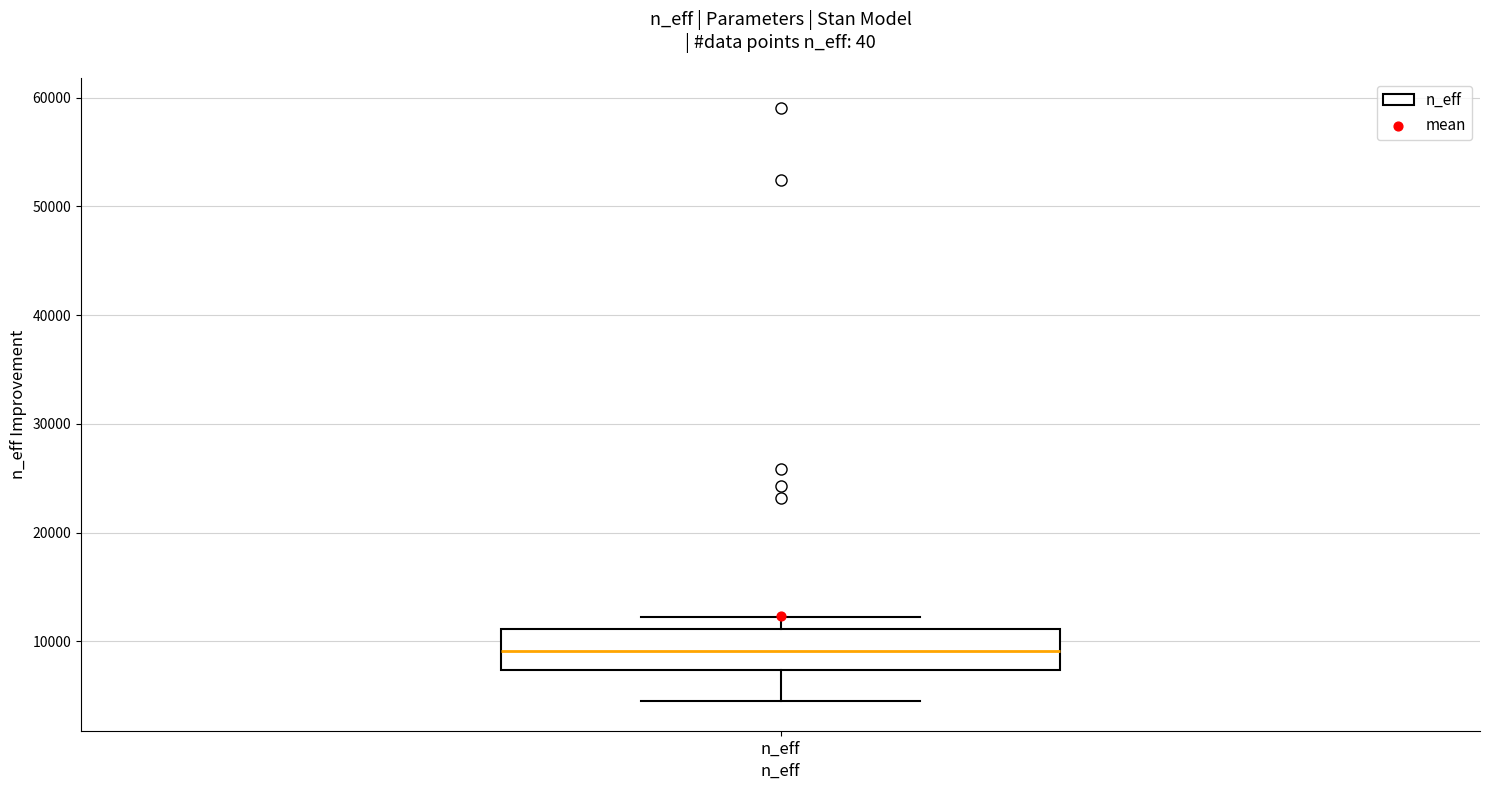

Where is the lower edge of the box for n_eff on the y-axis? The values are not printed on the chart, so give them approximately, as read against the axis.

7000